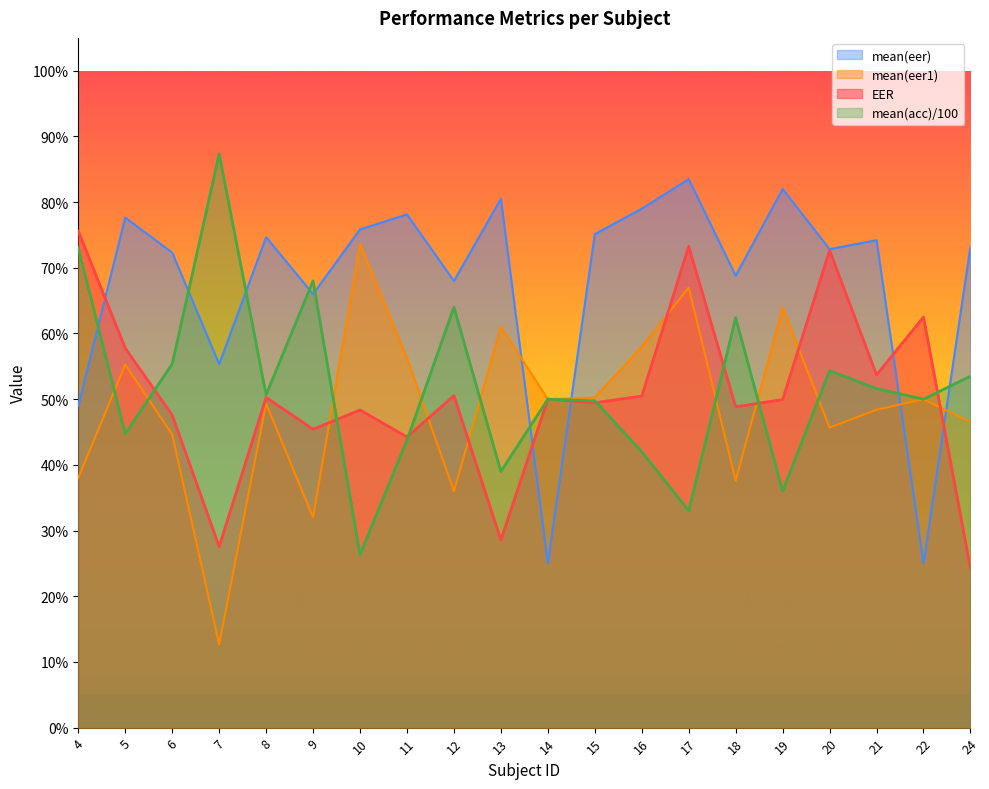

Reading left to right, what are all the values shown in this chart?

EER: 0.8	0.6	0.5	0.3	0.5	0.5	0.5	0.4	0.5	0.3	0.5	0.5	0.5	0.7	0.5	0.5	0.7	0.5	0.6	0.2
mean(eer1): 0.4	0.6	0.4	0.1	0.5	0.3	0.7	0.6	0.4	0.6	0.5	0.5	0.6	0.7	0.4	0.6	0.5	0.5	0.5	0.5
mean(eer): 0.5	0.8	0.7	0.6	0.7	0.7	0.8	0.8	0.7	0.8	0.2	0.8	0.8	0.8	0.7	0.8	0.7	0.7	0.2	0.7
mean(acc): 0.7	0.4	0.6	0.9	0.5	0.7	0.3	0.4	0.6	0.4	0.5	0.5	0.4	0.3	0.6	0.4	0.5	0.5	0.5	0.5